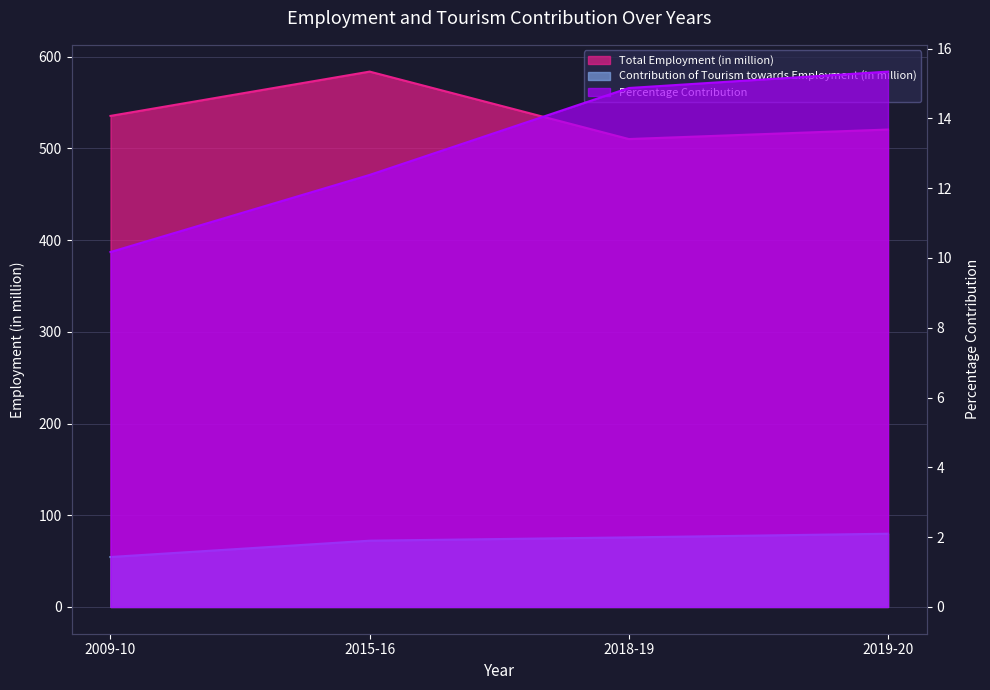

What is the difference between the Contribution of Tourism towards Employment (in million) values at 2015-16 and 2019-20?

7.6